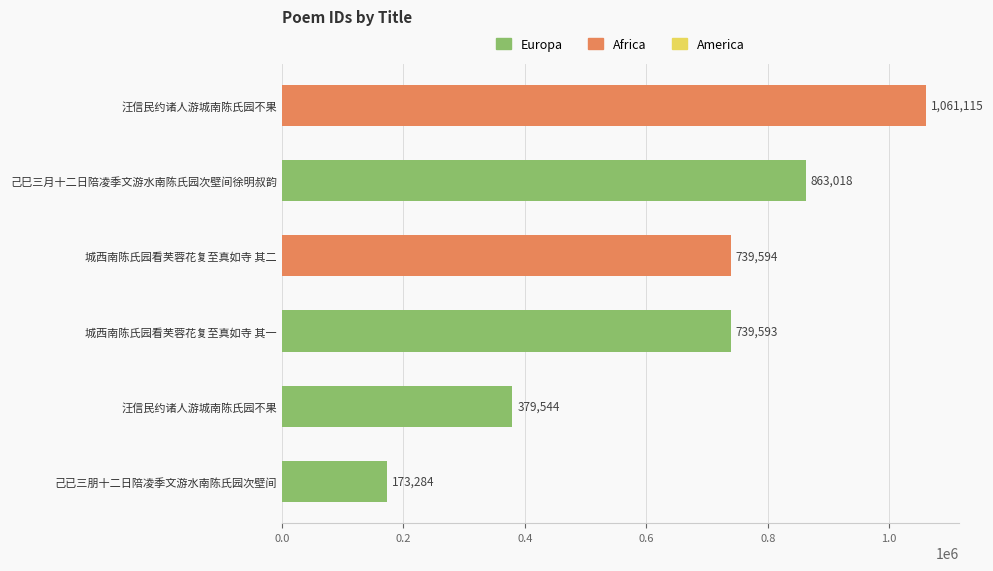

How many bars are there in total?

6